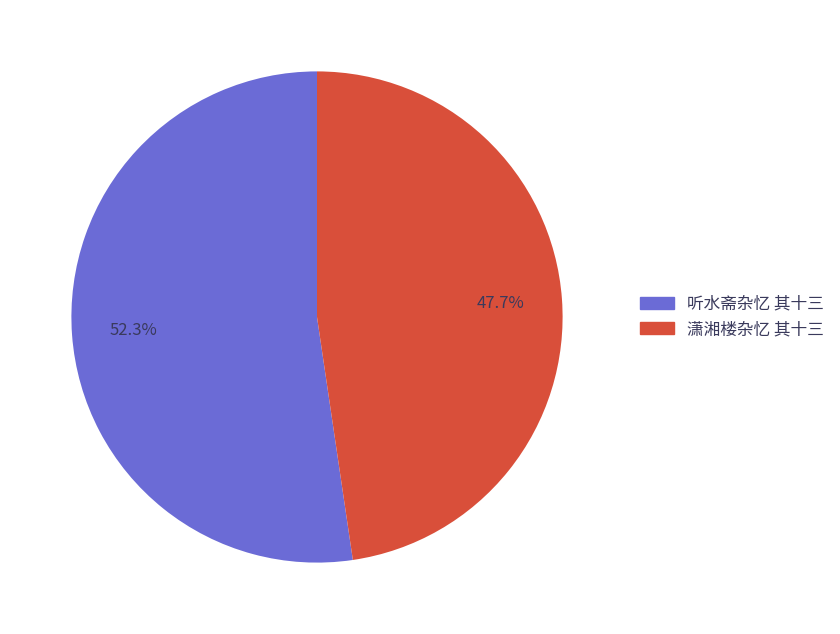

True or false: 潇湘楼杂忆 其十三 accounts for 48% of the total.

True